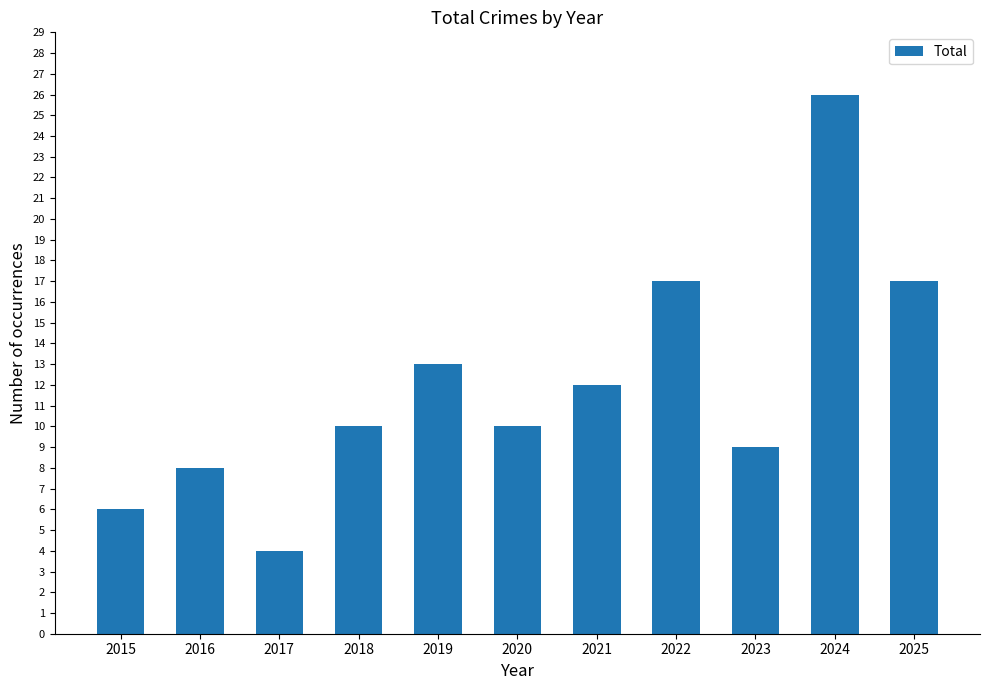

The chart shows a value of 10 at 2018. True or false?

True